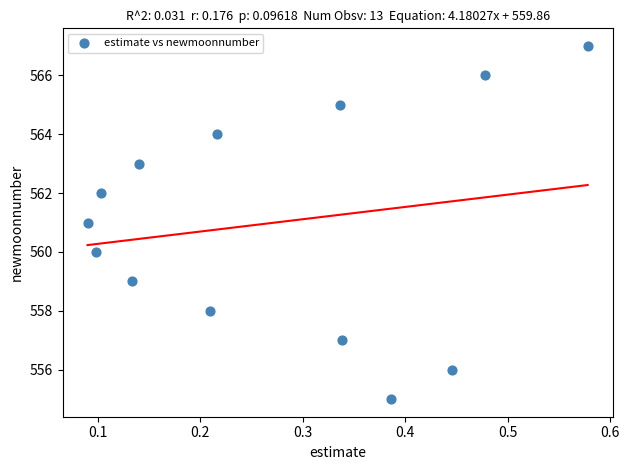

What is the range of Y values (max minus min)?

12